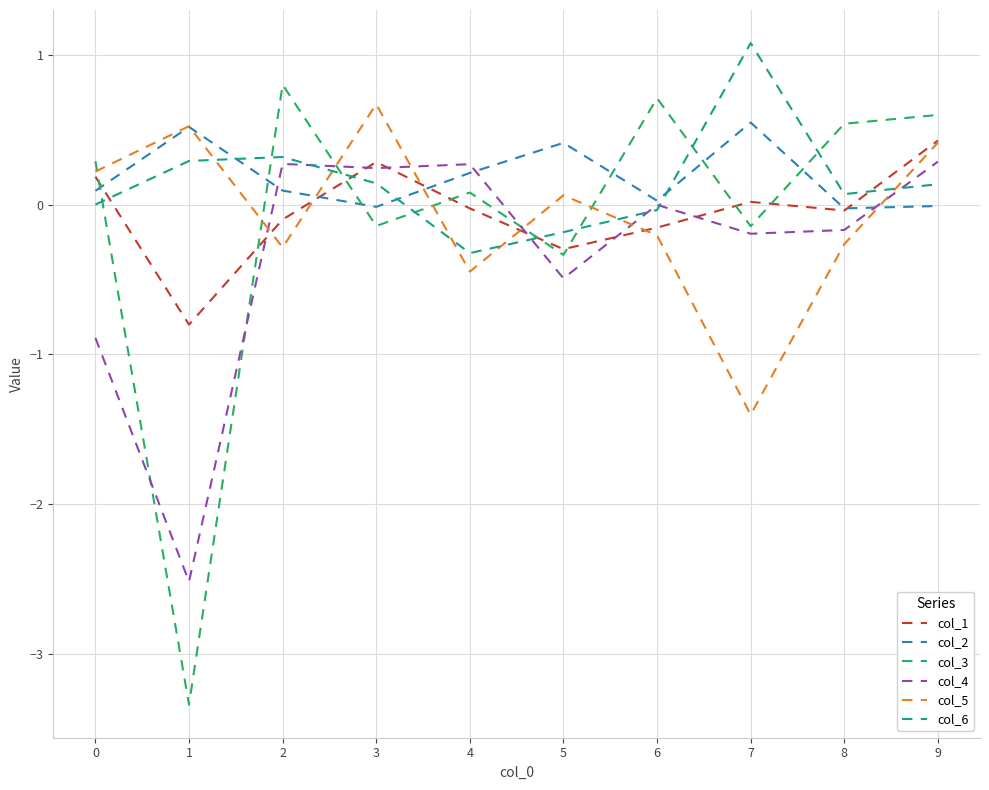

What is the smallest value displayed?

-3.3